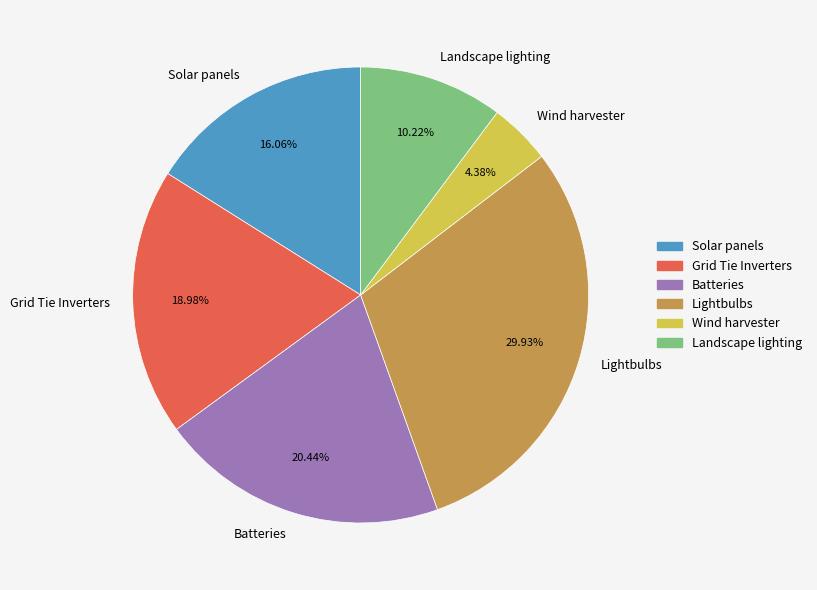

What percentage is the Batteries slice, to the nearest percent?

20%